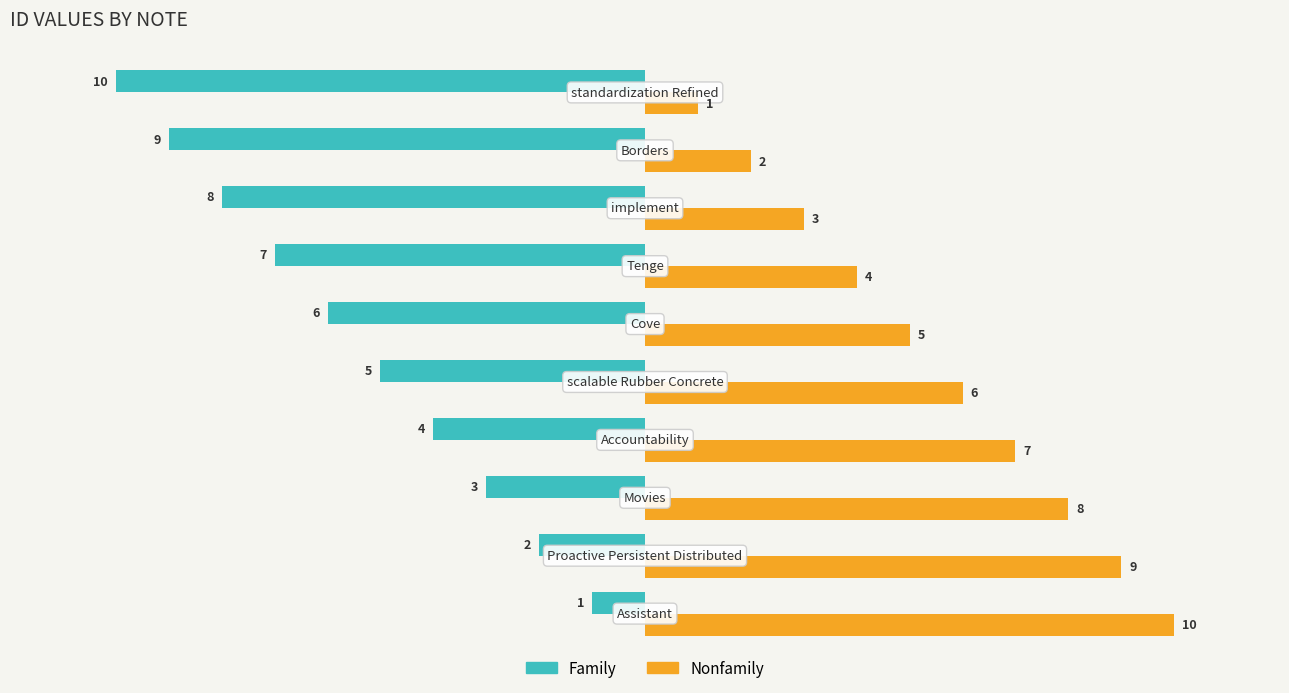

How many Nonfamily values are between 3 and 8?

6